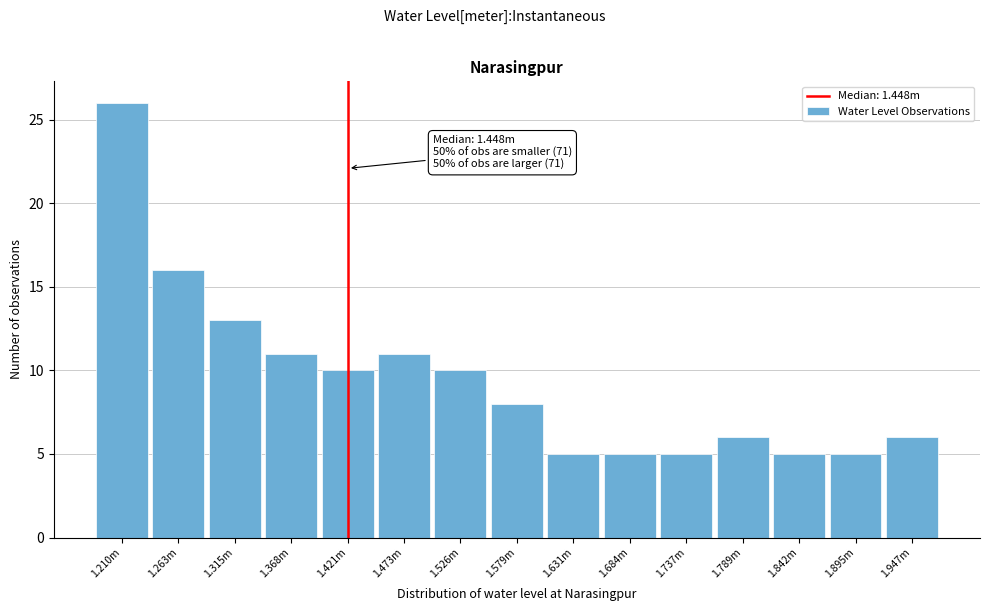

Reading right to left, what are all the values shown in this chart?

6	5	5	6	5	5	5	8	10	11	10	11	13	16	26